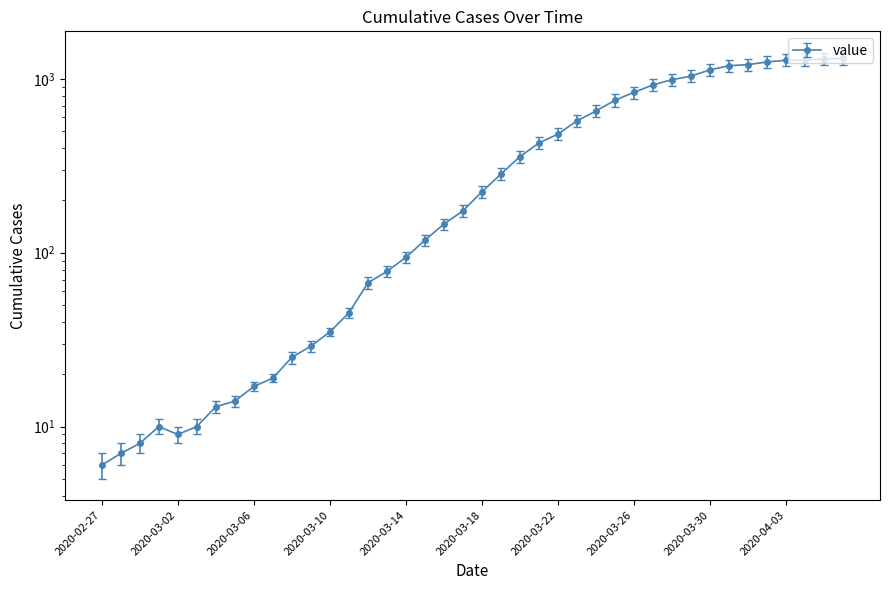

What is the ratio of the value at 2020-03-07 to the value at 2020-03-01?

1.9